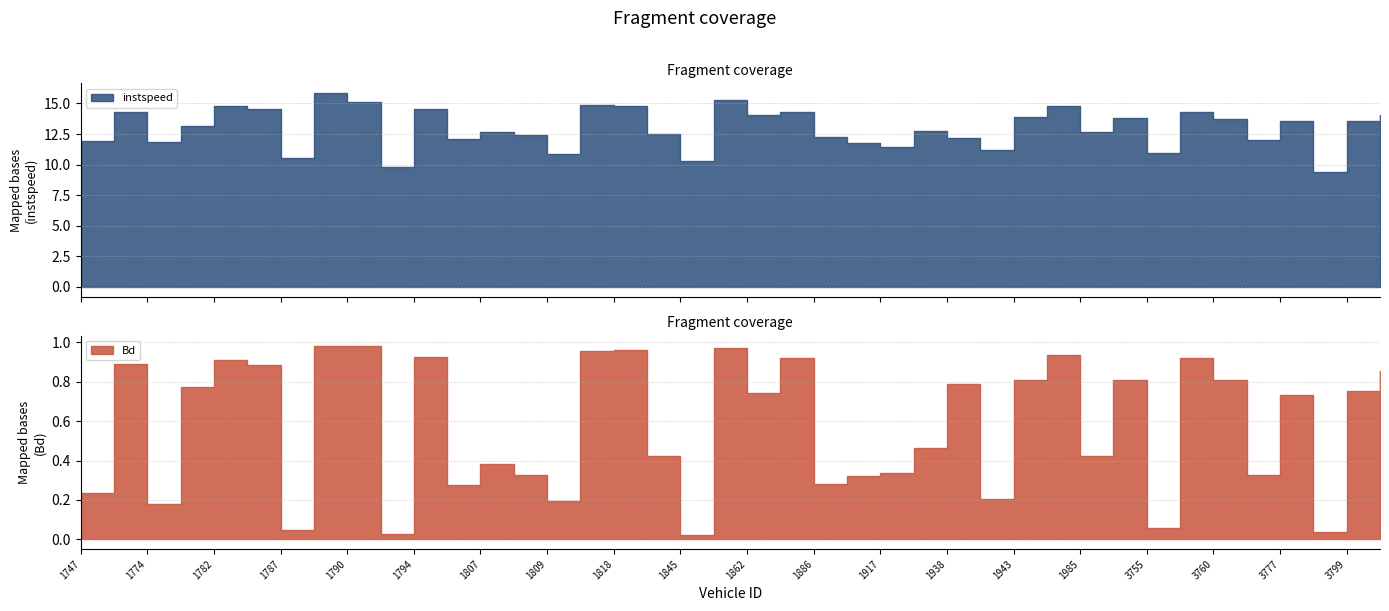

Reading right to left, what are all the values shown in this chart?

instspeed: 14.1	13.6	9.4	13.6	12.0	13.7	14.3	11.0	13.8	12.7	14.8	13.9	11.2	12.2	12.7	11.4	11.7	12.3	14.3	14.0	15.3	10.3	12.5	14.8	14.8	10.9	12.4	12.7	12.1	14.5	9.8	15.1	15.9	10.5	14.5	14.8	13.1	11.9	14.3	11.9
Bd: 0.9	0.8	0.0	0.7	0.3	0.8	0.9	0.1	0.8	0.4	0.9	0.8	0.2	0.8	0.5	0.3	0.3	0.3	0.9	0.7	1.0	0.0	0.4	1.0	1.0	0.2	0.3	0.4	0.3	0.9	0.0	1.0	1.0	0.0	0.9	0.9	0.8	0.2	0.9	0.2